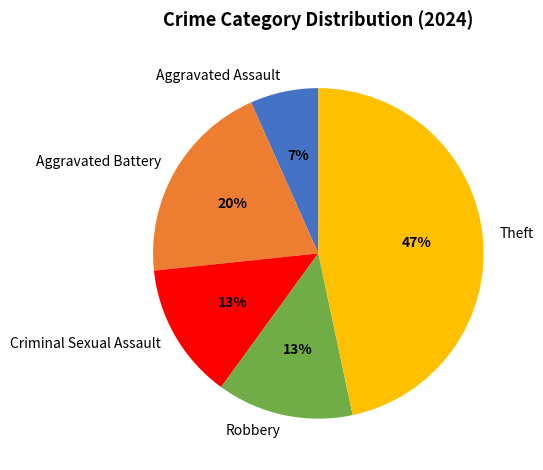

To the nearest percent, what is the average slice percentage?

20%